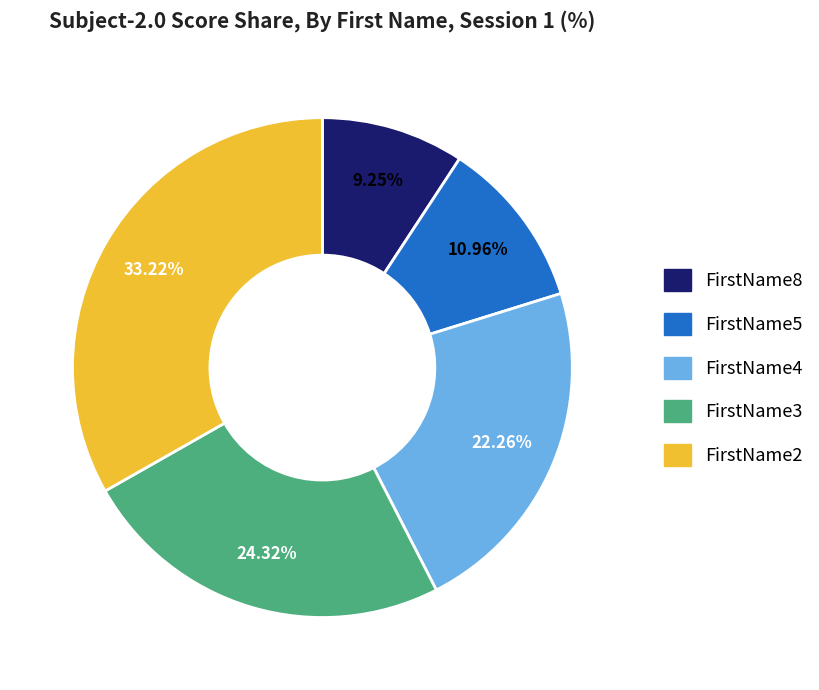

How many slices are in this pie chart?

5